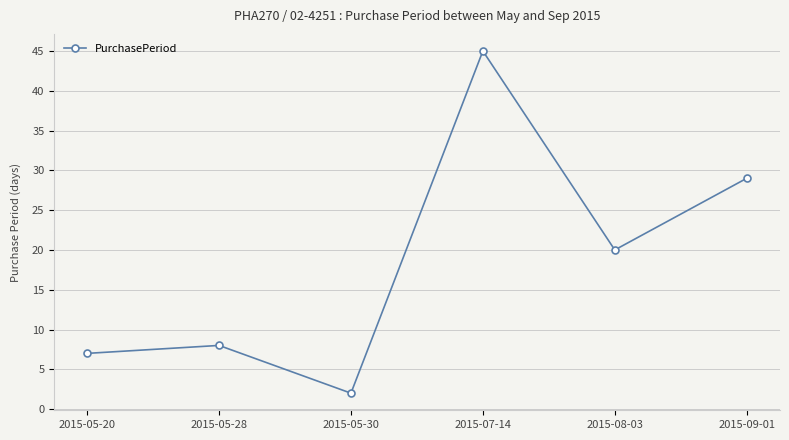

How many distinct data groups are displayed?

1